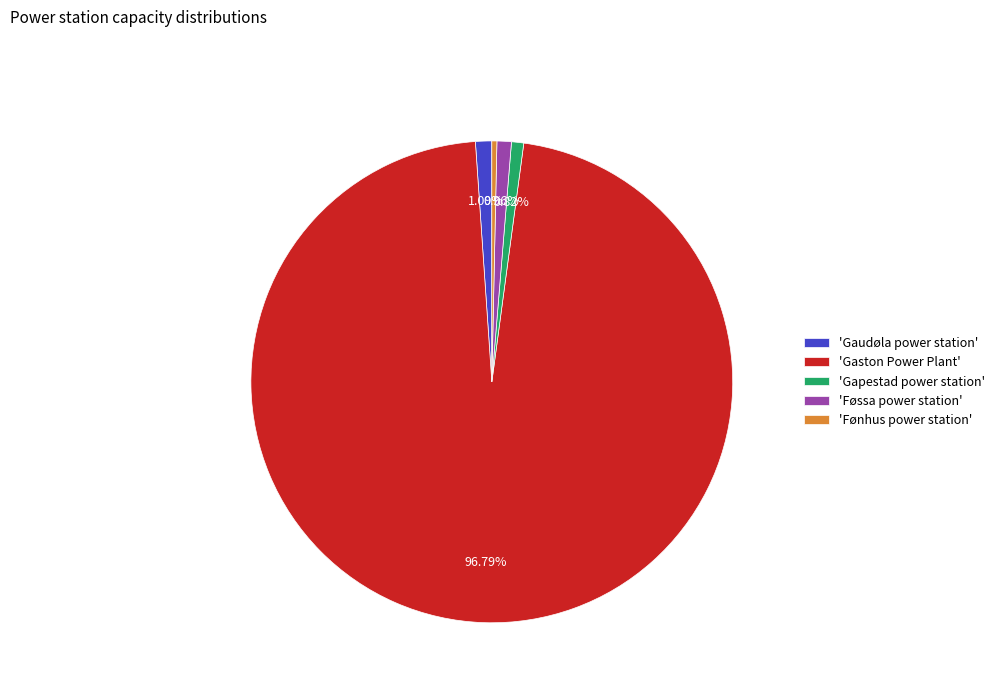

What is the largest slice in the pie chart?

'Gaston Power Plant'